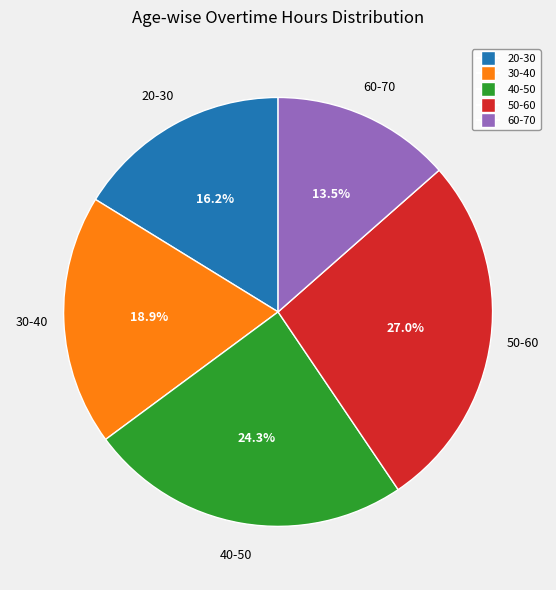

Which category has the biggest portion of the pie?

50-60